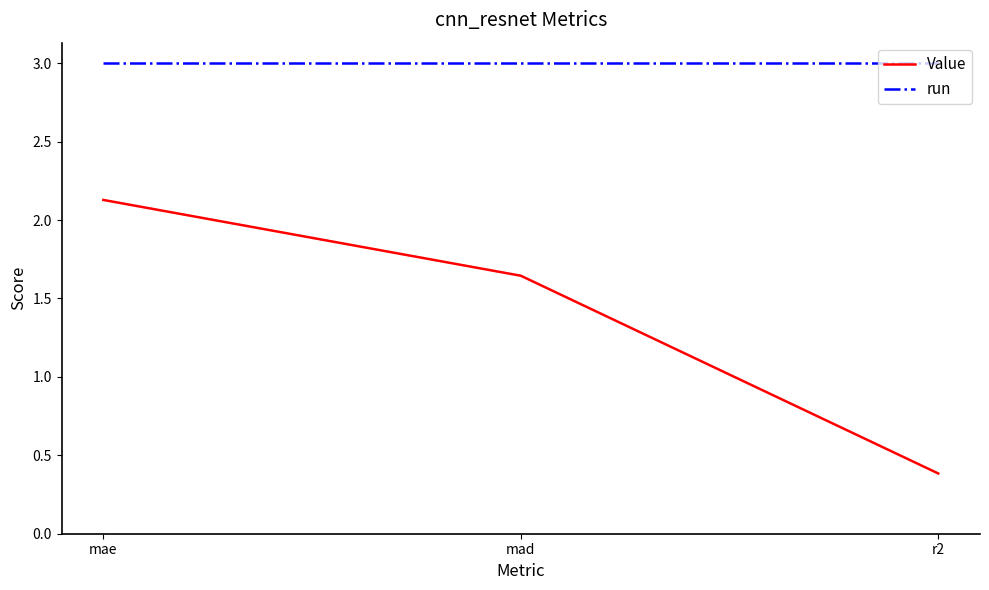

Rank the series by their maximum value, from lowest to highest.

Value, run